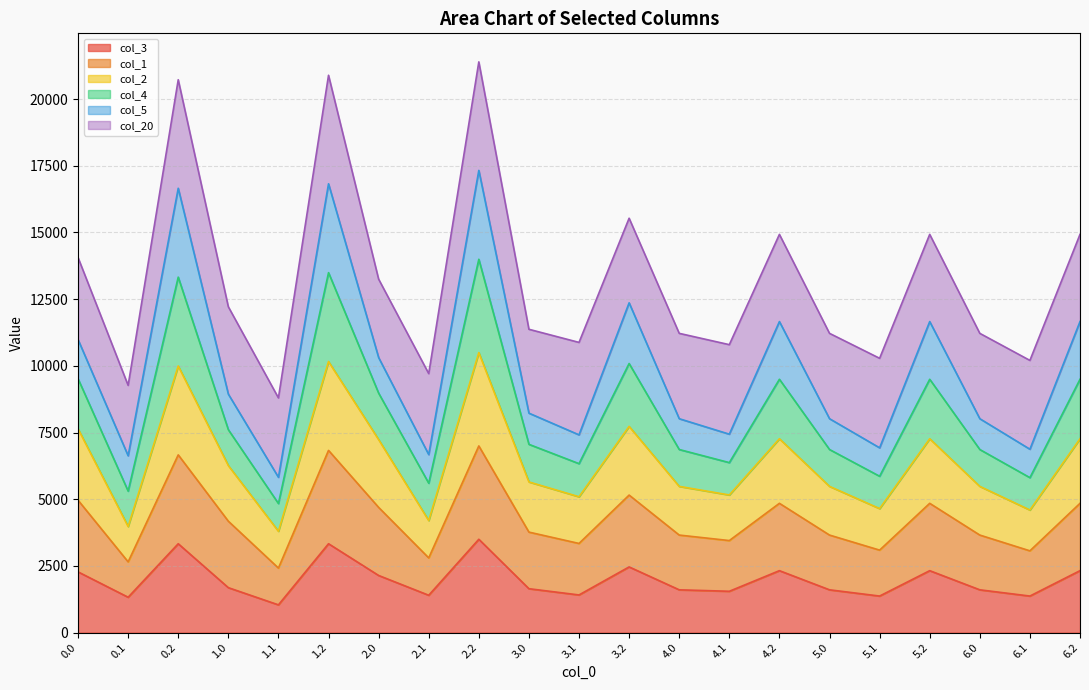

What is the maximum value for col_3?

3498.4